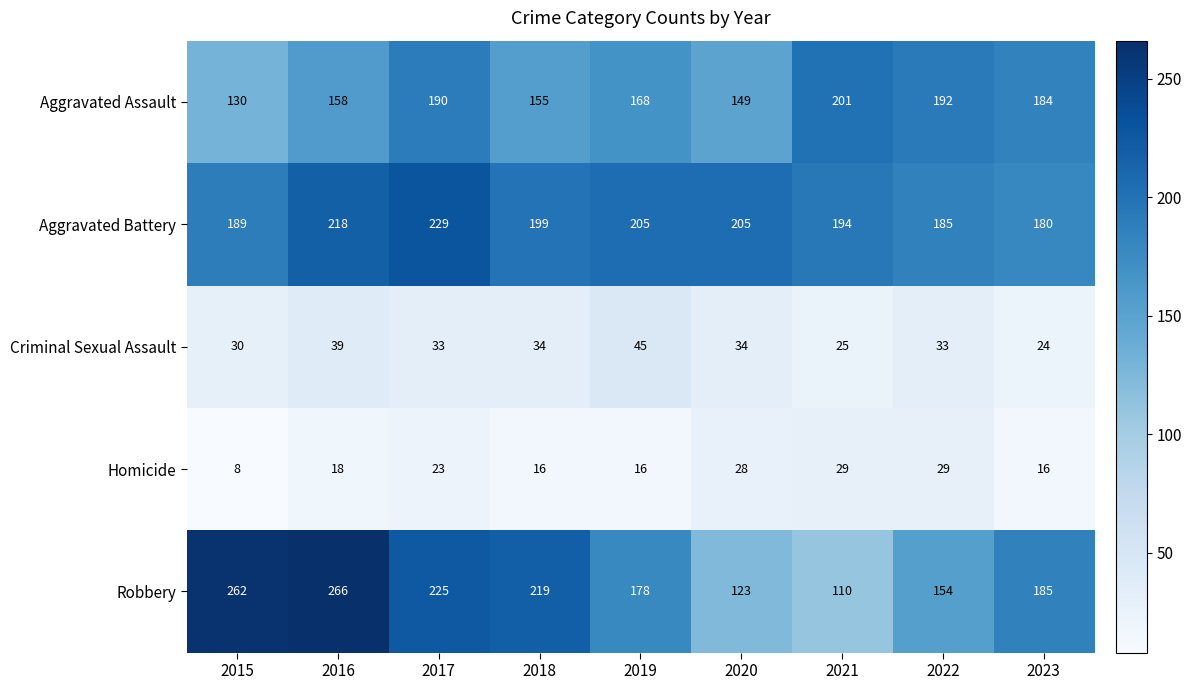

What is the smallest value displayed?

8